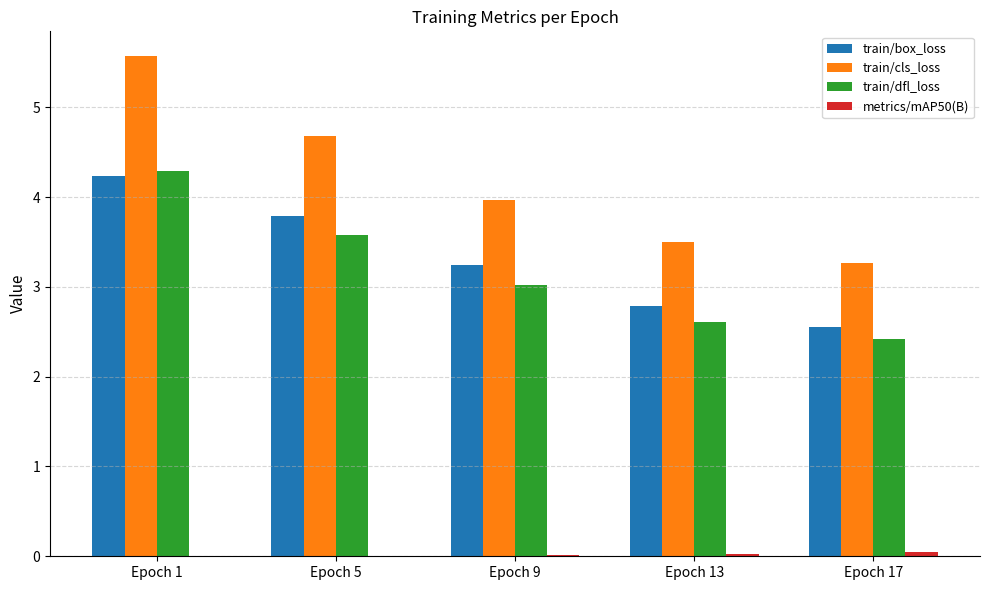

Is it true that train/box_loss equals 2.6 at Epoch 17?

True